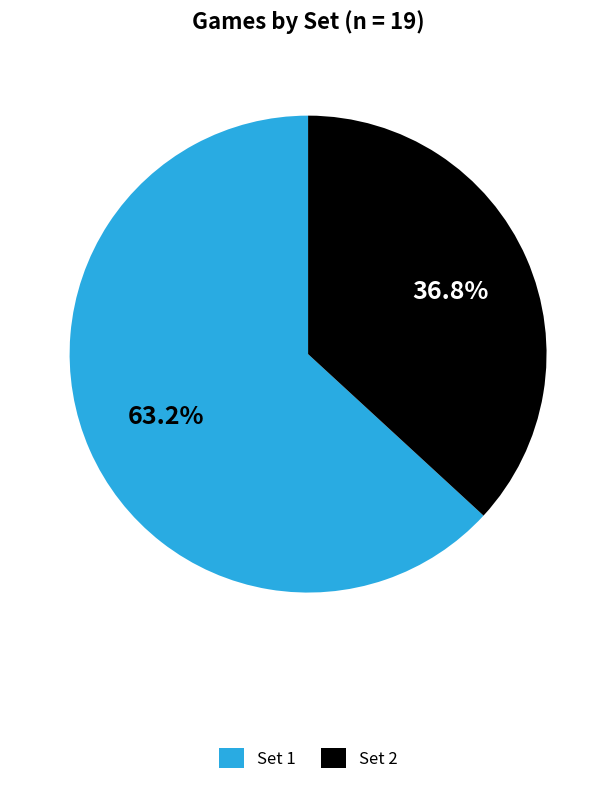

Is it true that Set 2 is 37% of the pie?

True